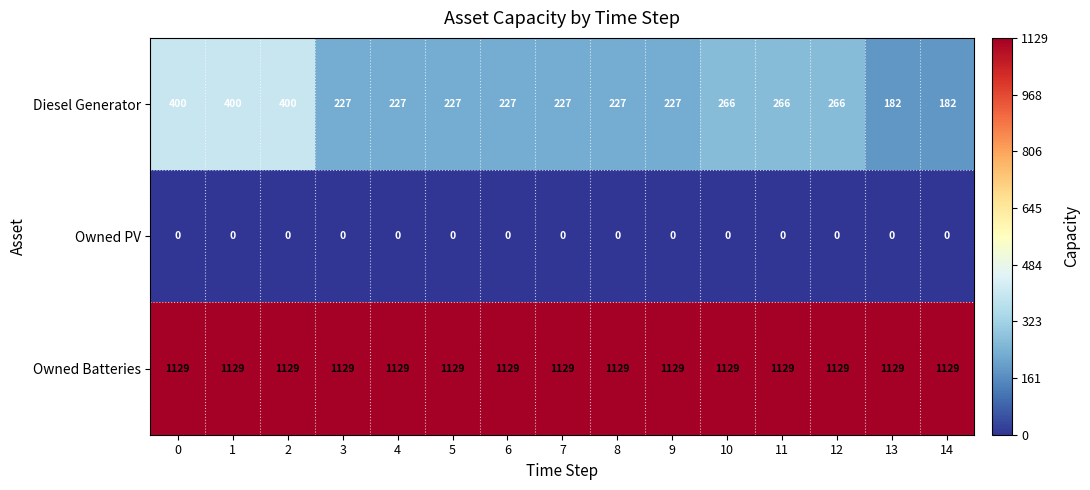

What is the minimum value for Diesel Generator?

182